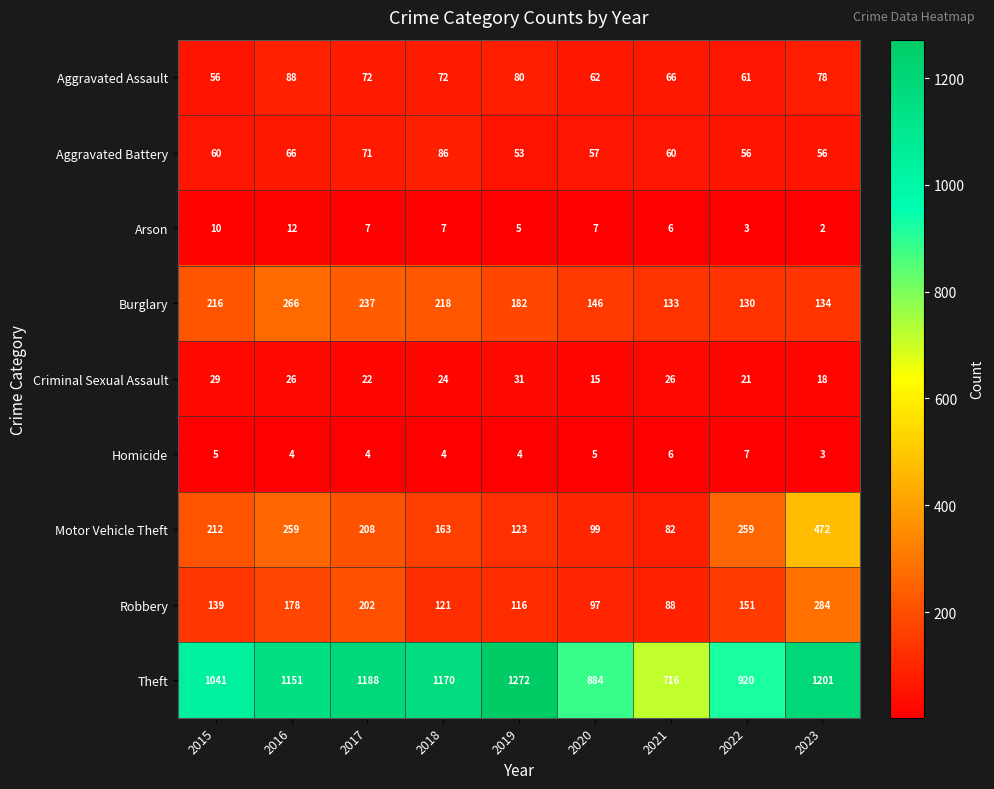

What is the difference between the maximum and second lowest values in the Robbery series?

187